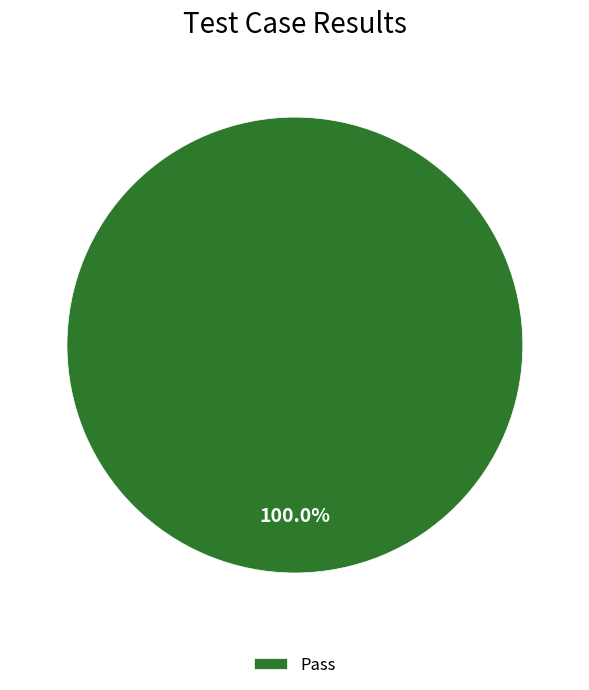

Does any single category account for the majority?

Yes